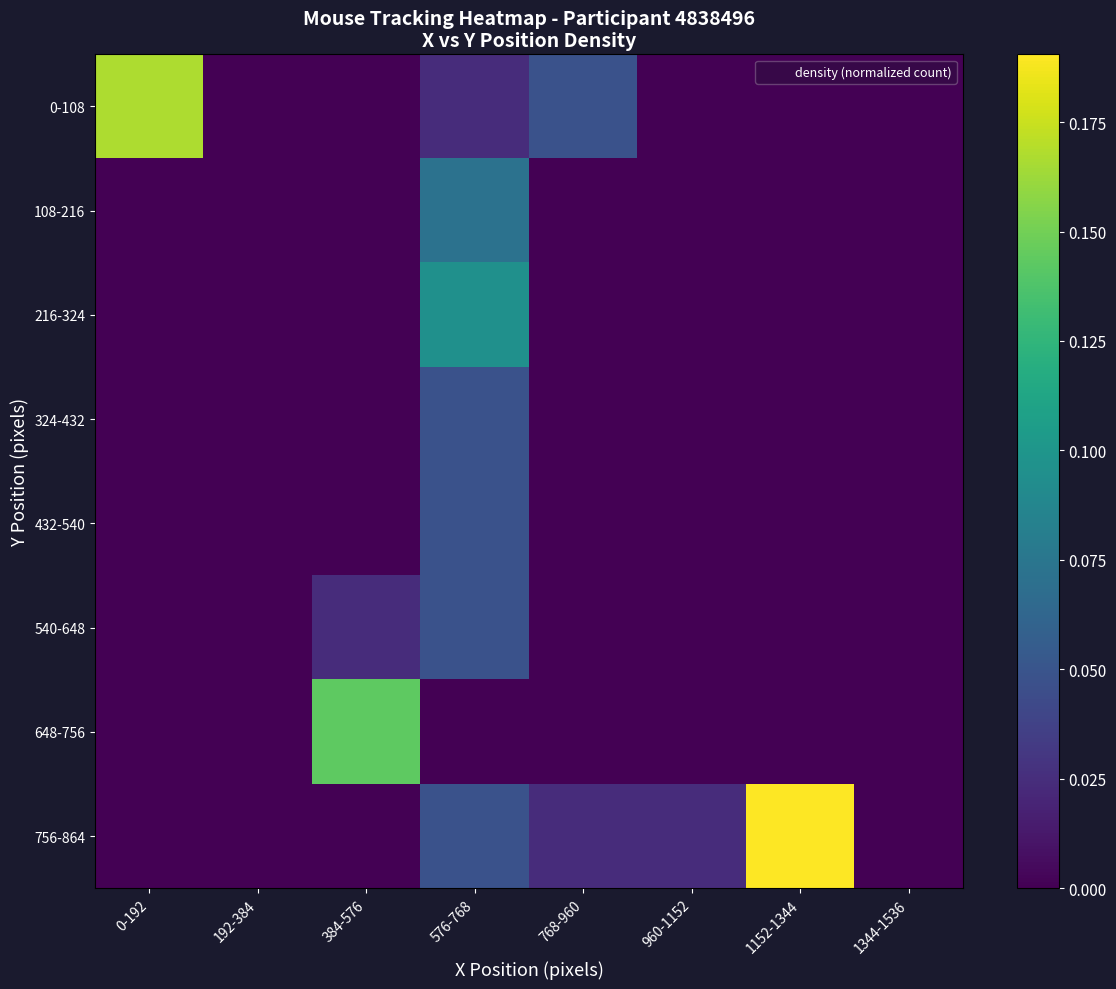

At how many categories does at least one series exceed 0?

6